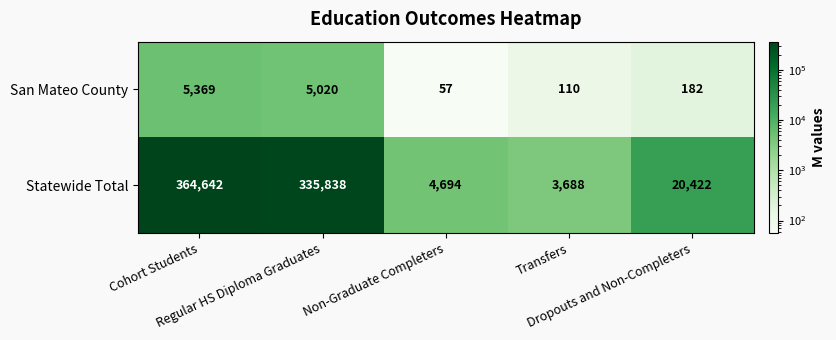

Which series changed the most between Regular HS Diploma Graduates and Dropouts and Non-Completers?

Statewide Total